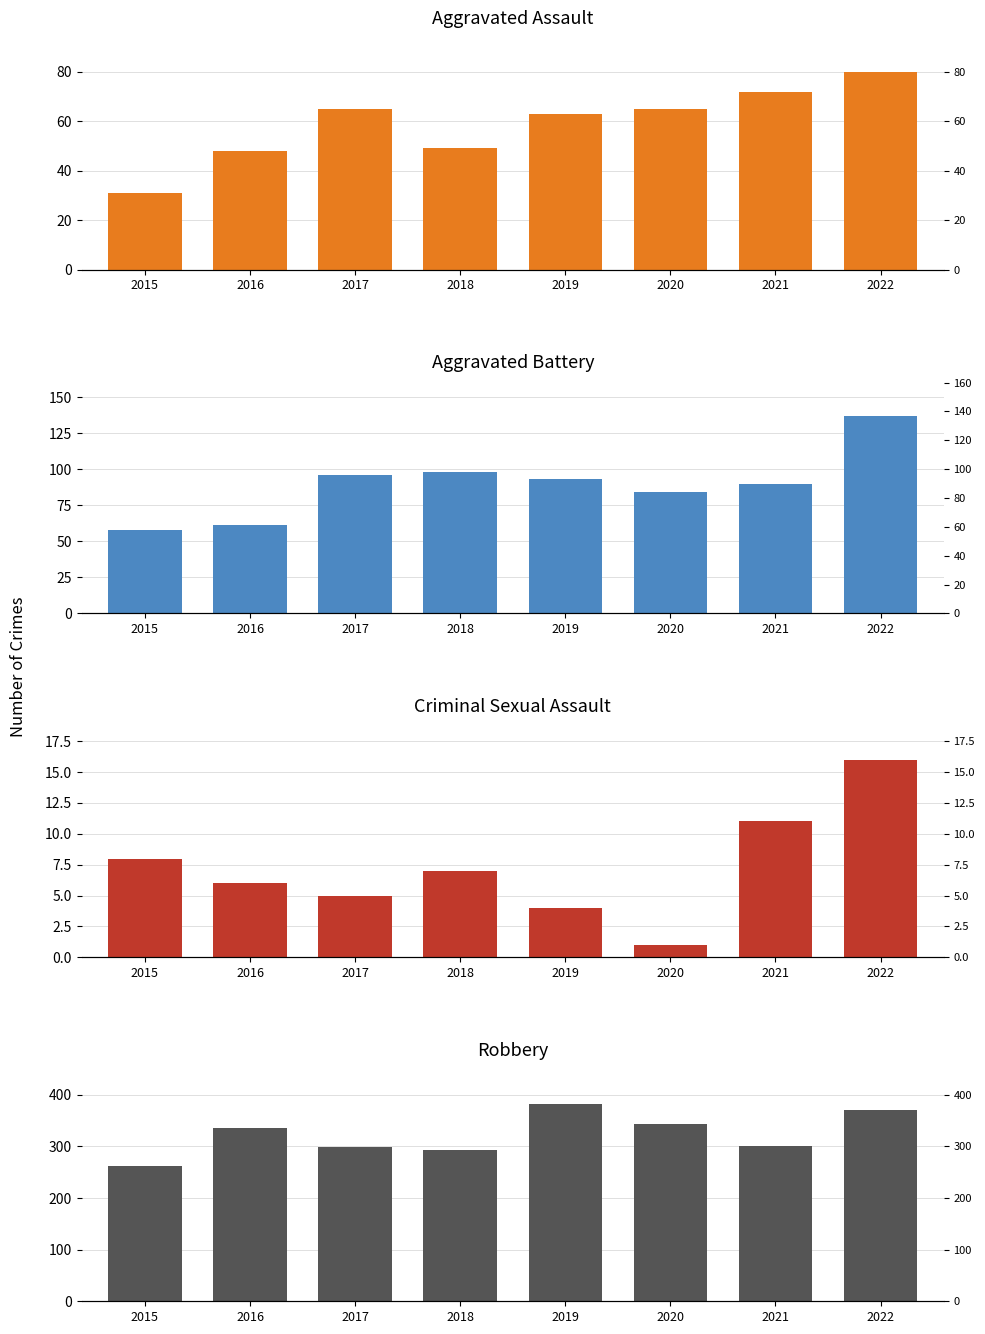

What is the difference between the highest and lowest values at 2016?

329